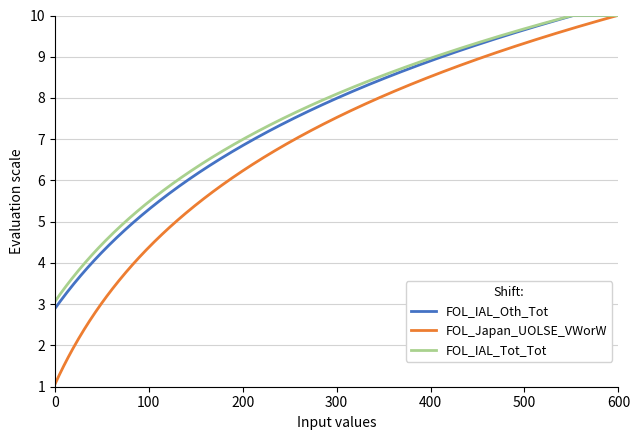

What is the maximum value for FOL_IAL_Tot_Tot?

10.0